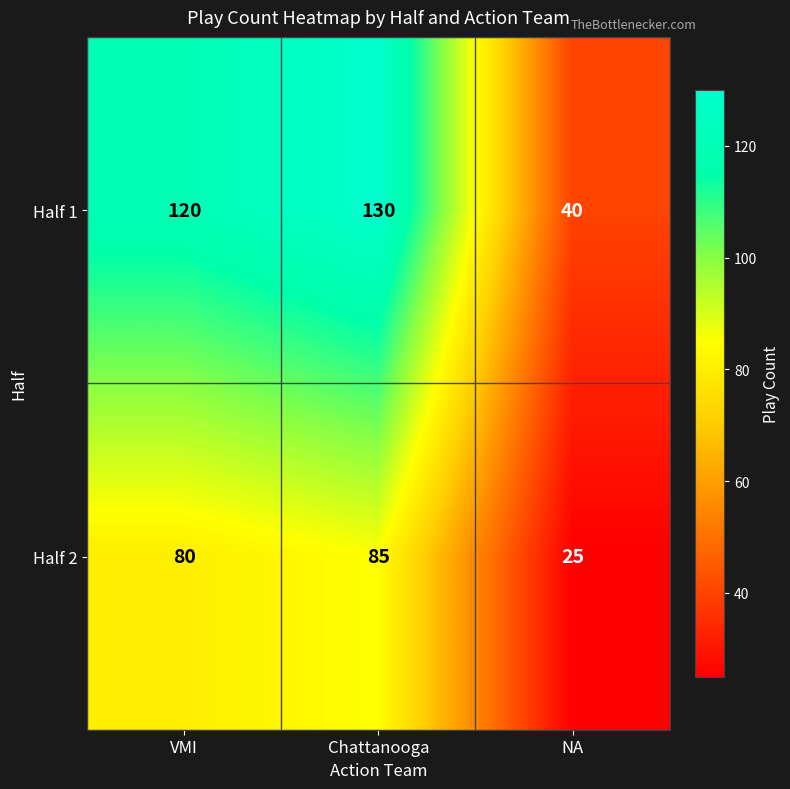

What is the difference between the maximum and minimum values in the Half 2 series?

60